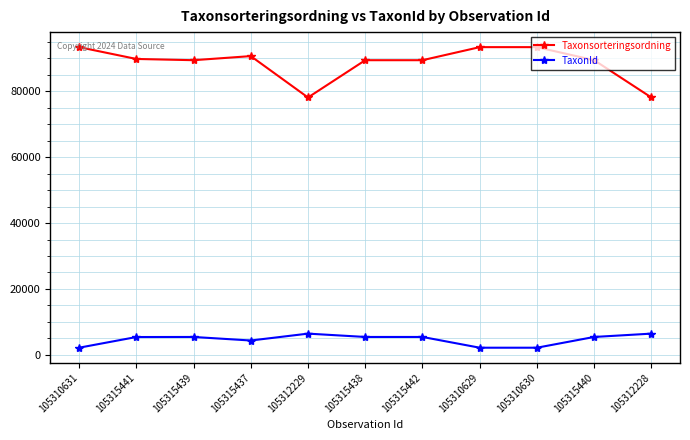

How many series are shown in this chart?

2